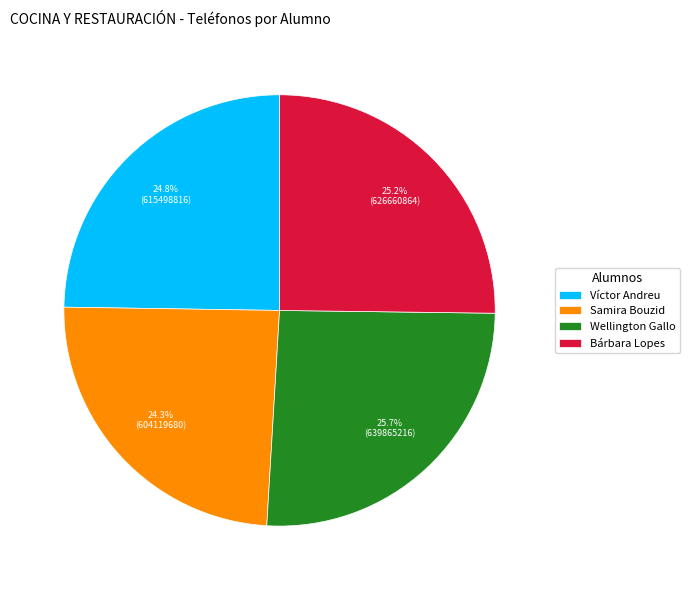

What is the ratio of the value at Bárbara Lopes to the value at Víctor Andreu?

1.0